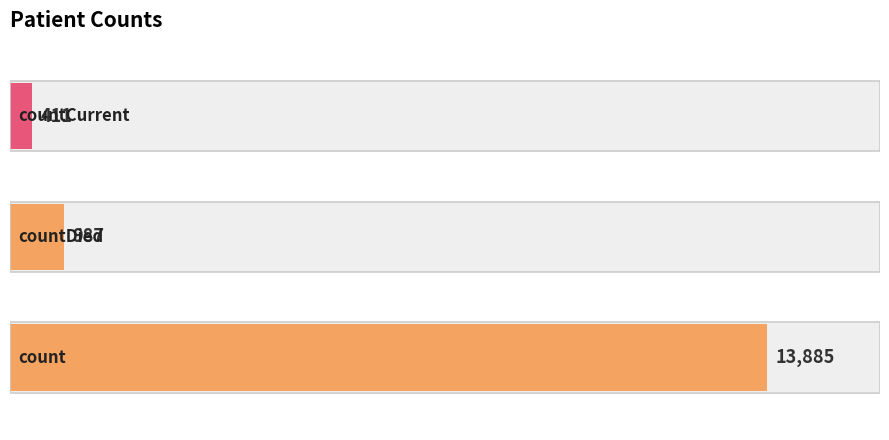

How many values exceed 987?

1